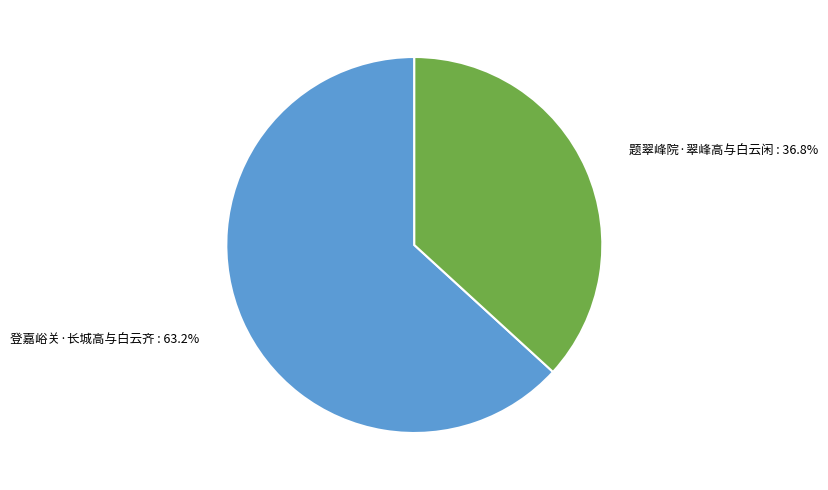

To the nearest percent, what is the difference between the largest and smallest slice percentages?

26%